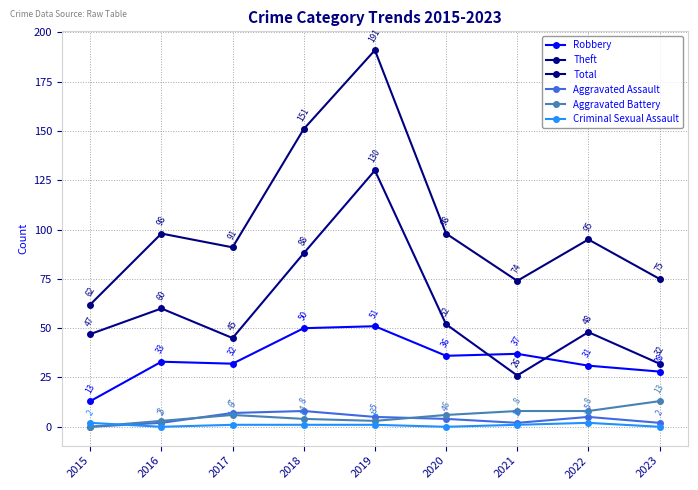

How many intersections are there between Aggravated Assault and Criminal Sexual Assault?

1